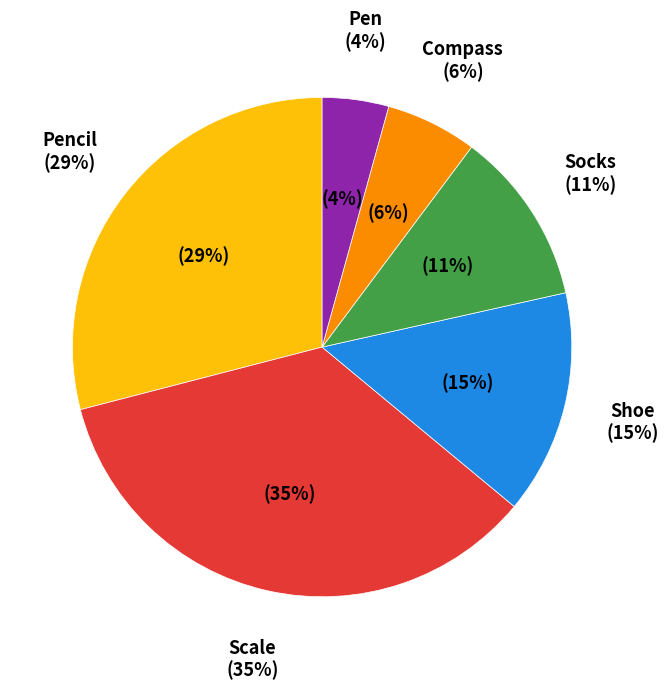

What is the smallest slice in the pie chart?

Pen